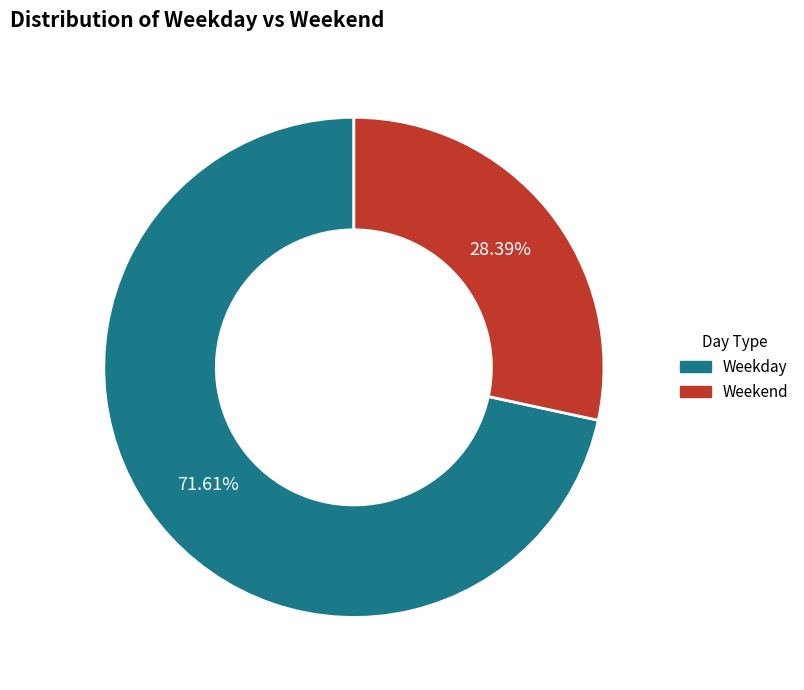

Rank the categories by value from lowest to highest.

Weekend, Weekday